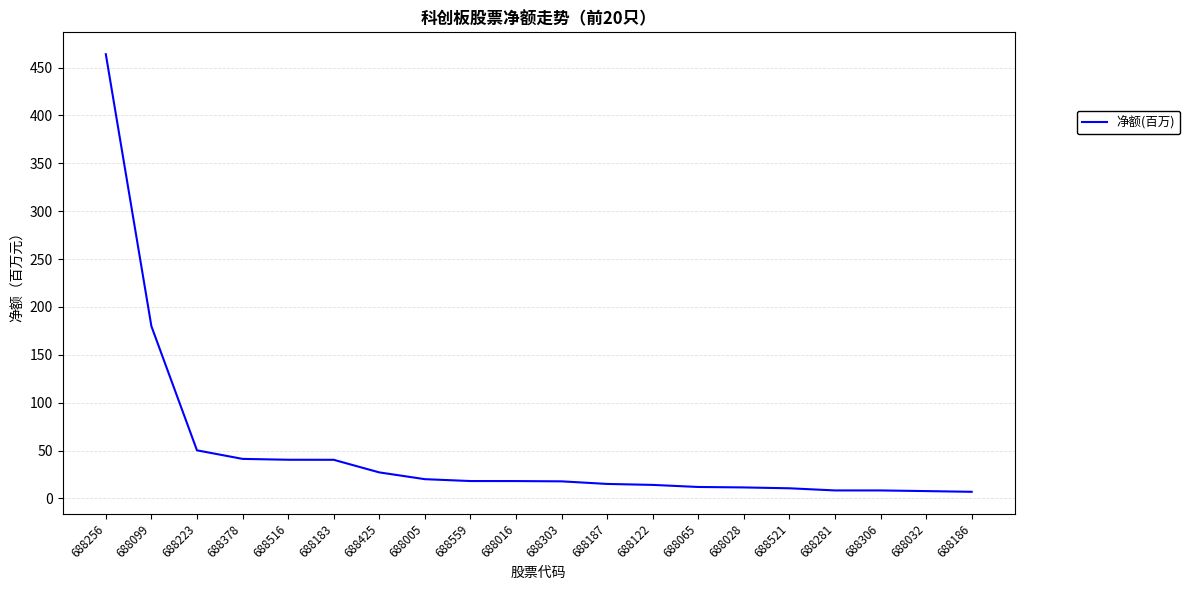

What is the difference between the values at 688005 and 688223?

30.1